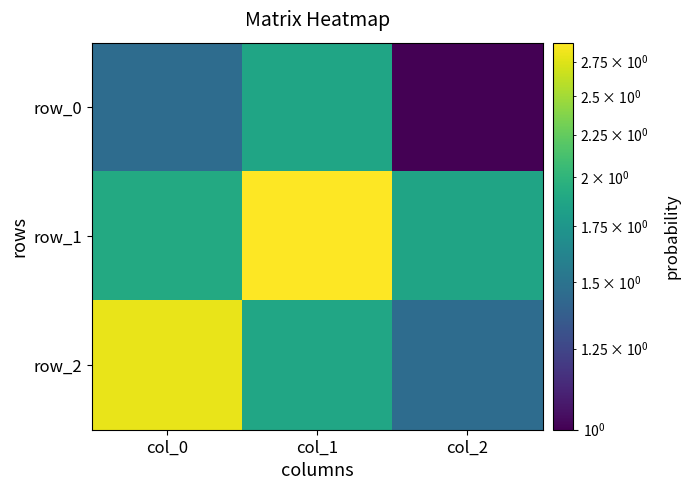

What is the sum of all row_0 values?

4.3